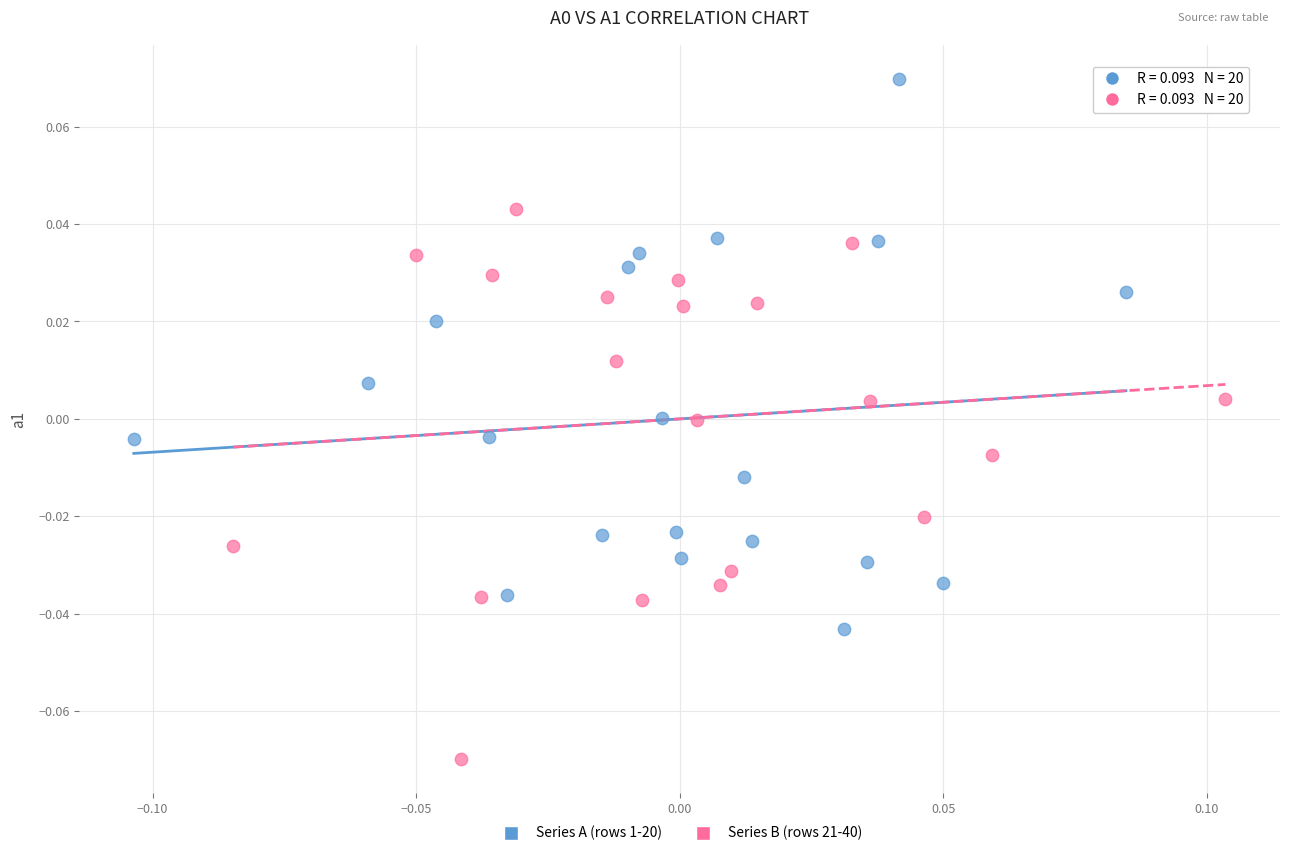

Which series contains the highest Y value?

Series A (rows 1-20)